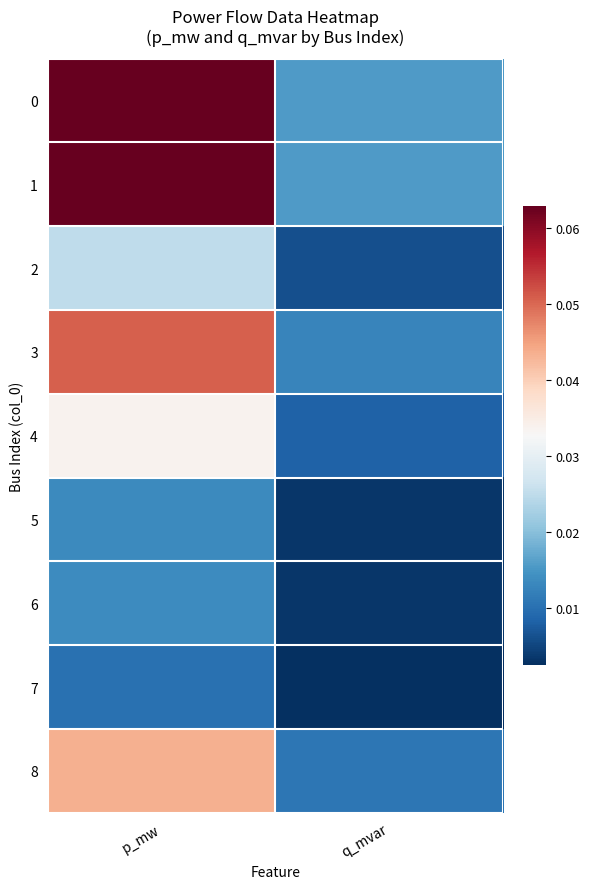

Which has a higher value, q_mvar or p_mw?

p_mw